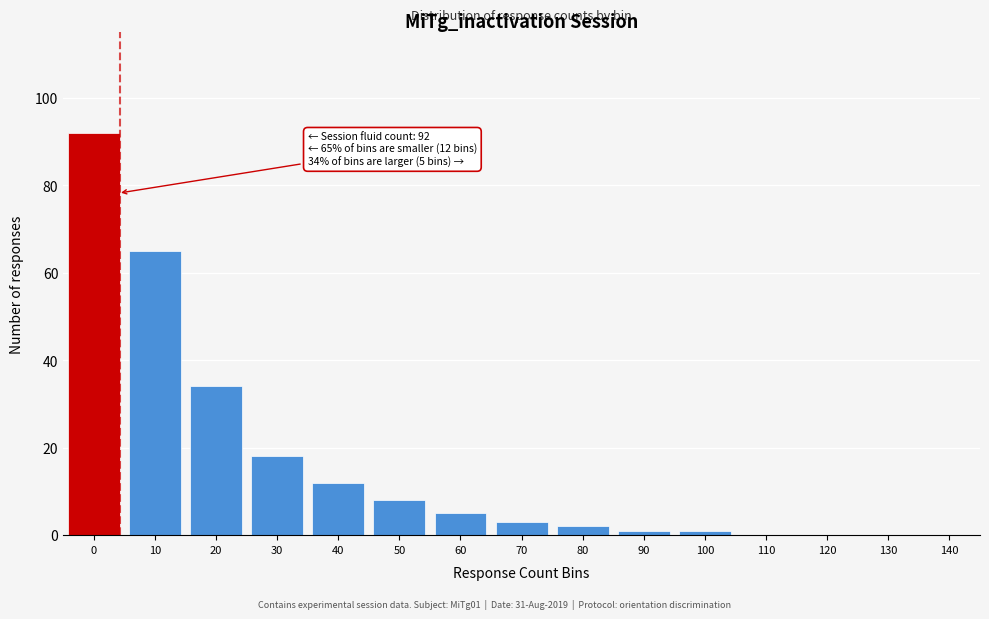

Reading left to right, extract all data points from this chart.

0=92	10=65	20=34	30=18	40=12	50=8	60=5	70=3	80=2	90=1	100=1	110=0	120=0	130=0	140=0